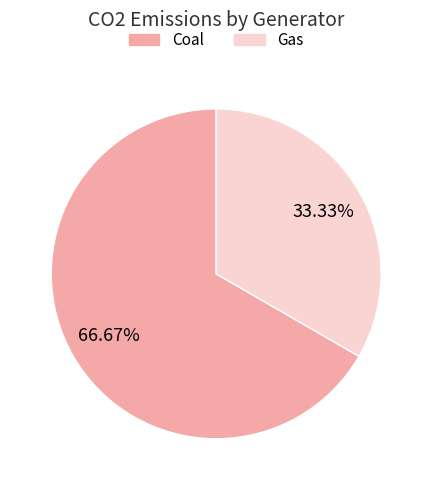

How many slices are in this pie chart?

2